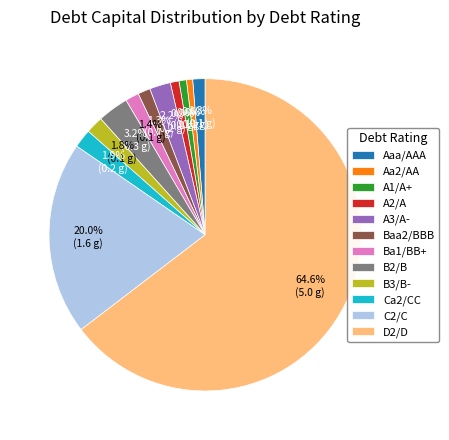

Which slice is the largest?

D2/D